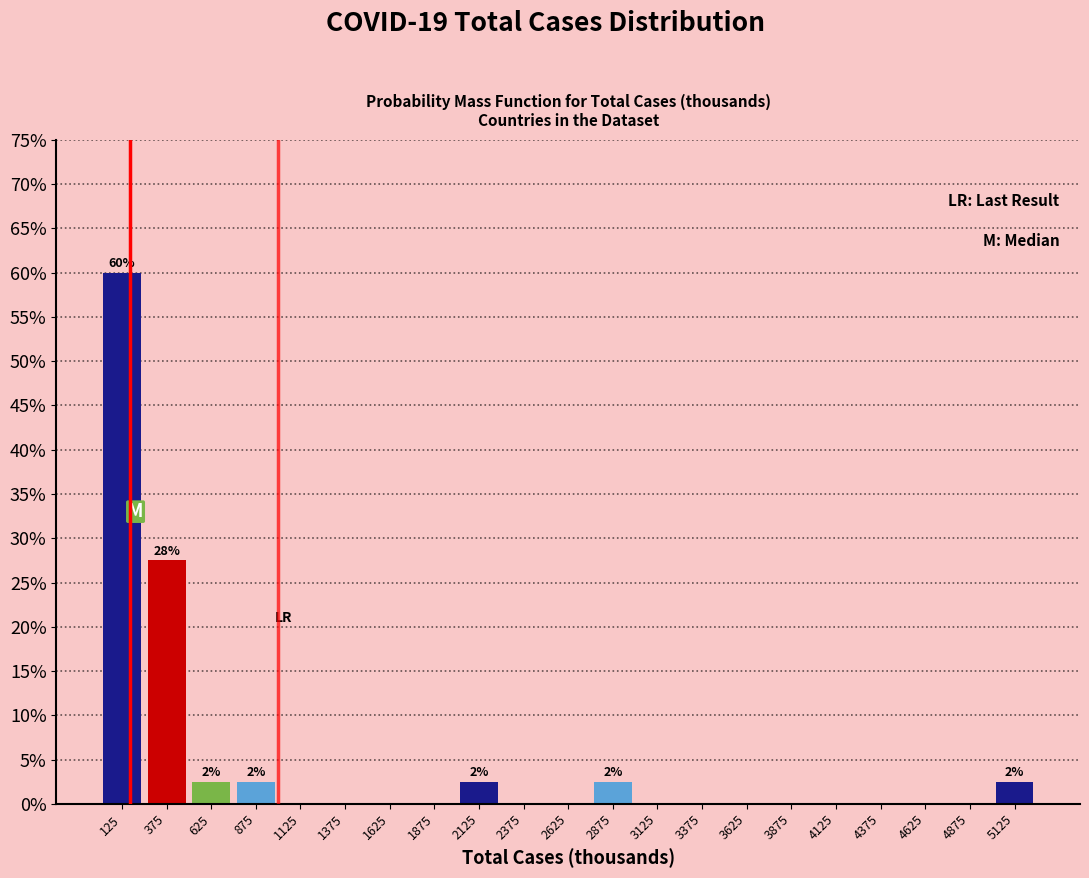

Which range on the x-axis has the tallest bar?

0 to 250